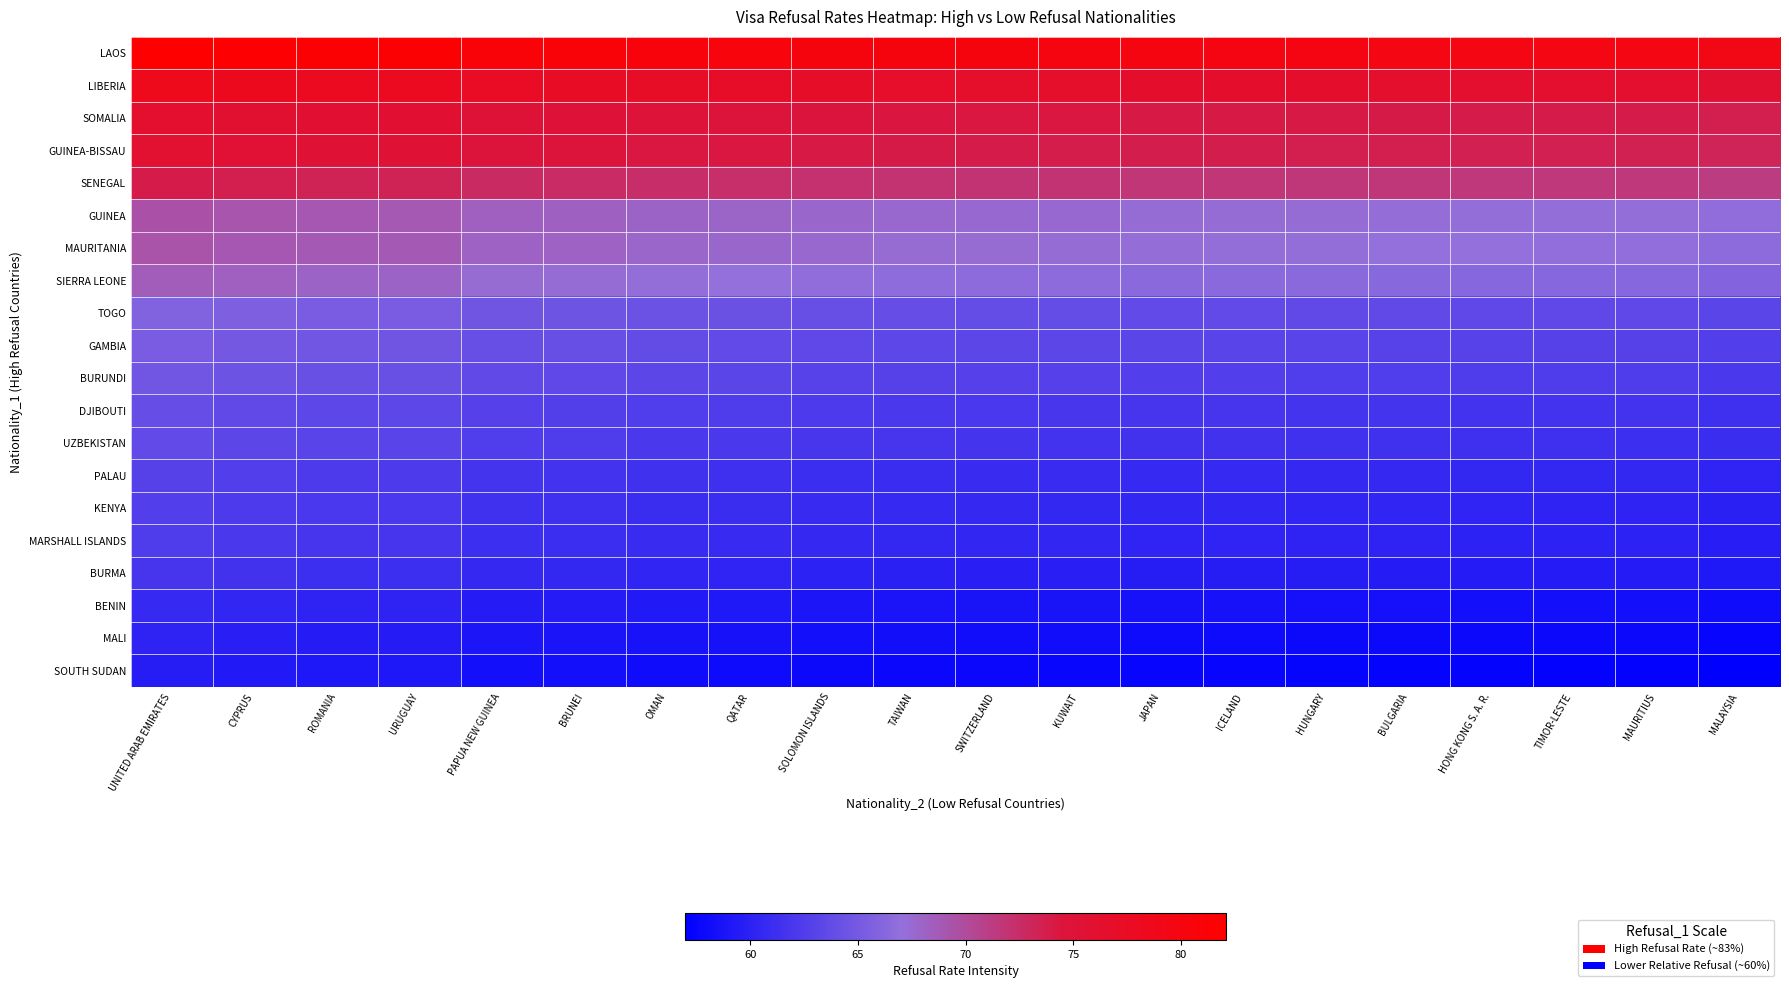

How many data points does each series have?

20